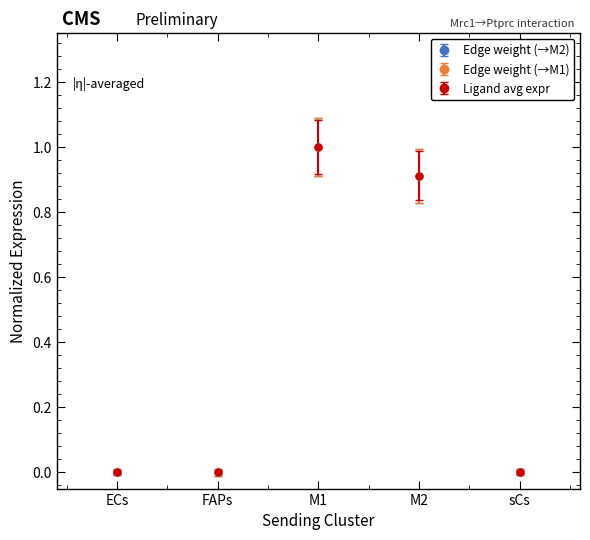

Does the chart have visible grid lines?

No